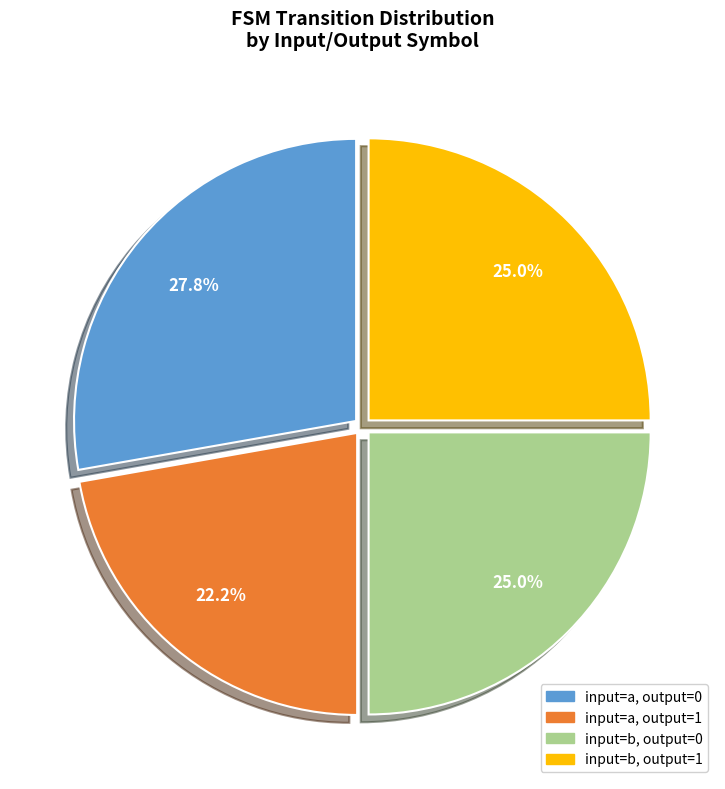

Which category has the smallest portion of the pie?

input=a, output=1